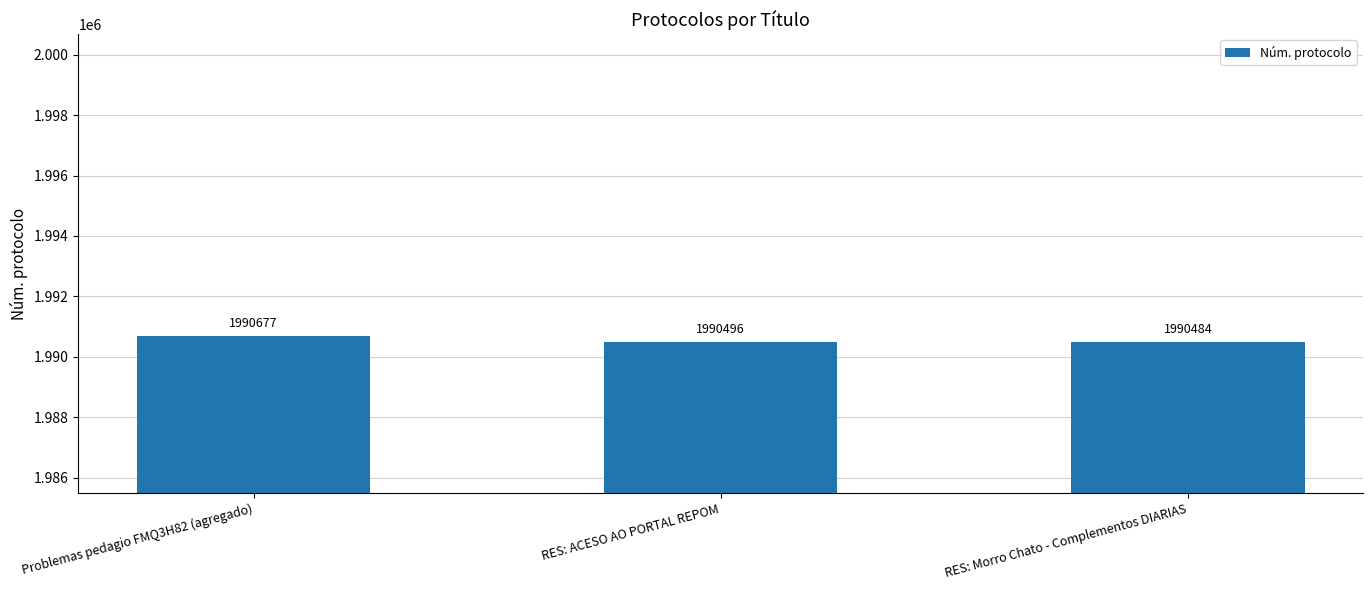

What is the change in value from RES: ACESO AO PORTAL REPOM to RES: Morro Chato - Complementos DIARIAS?

-12